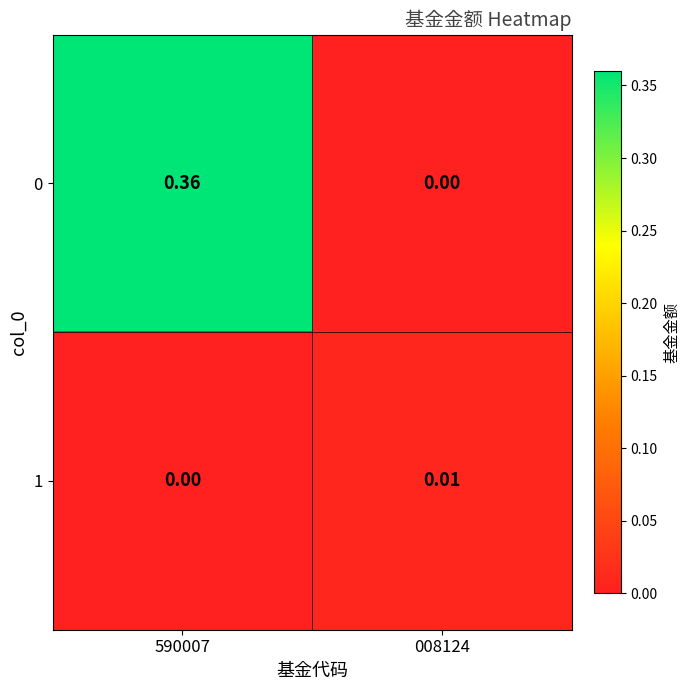

At which category does the chart reach its peak across all series?

590007